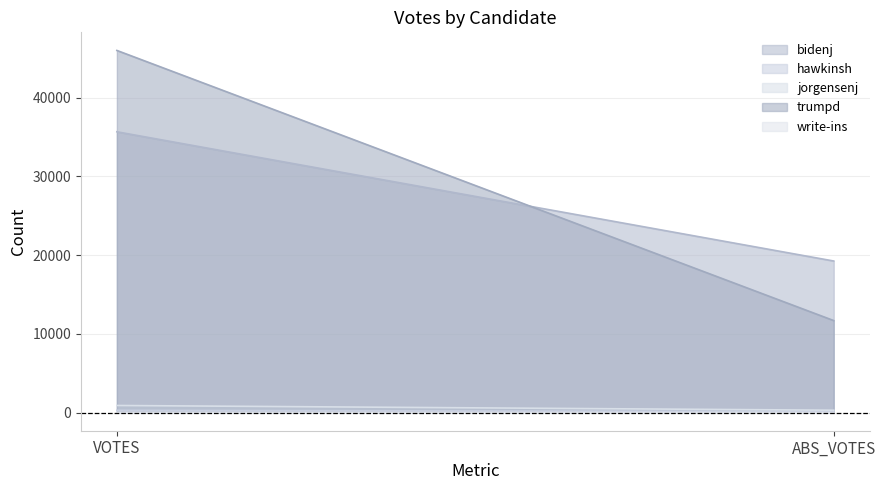

At which category is the sum across all series the highest?

VOTES